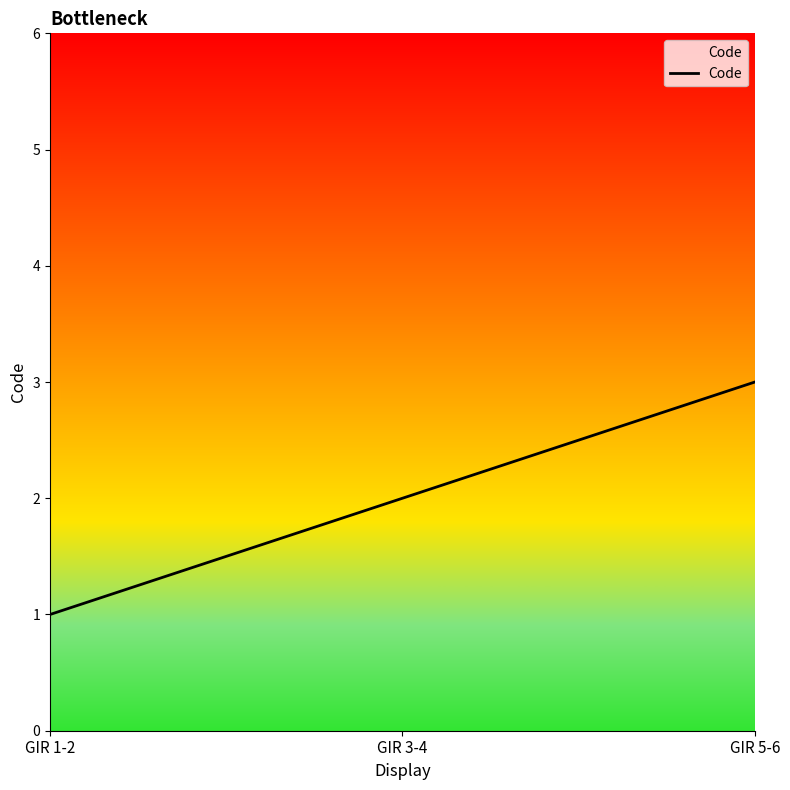

Reading left to right, what are all the values shown in this chart?

1	2	3